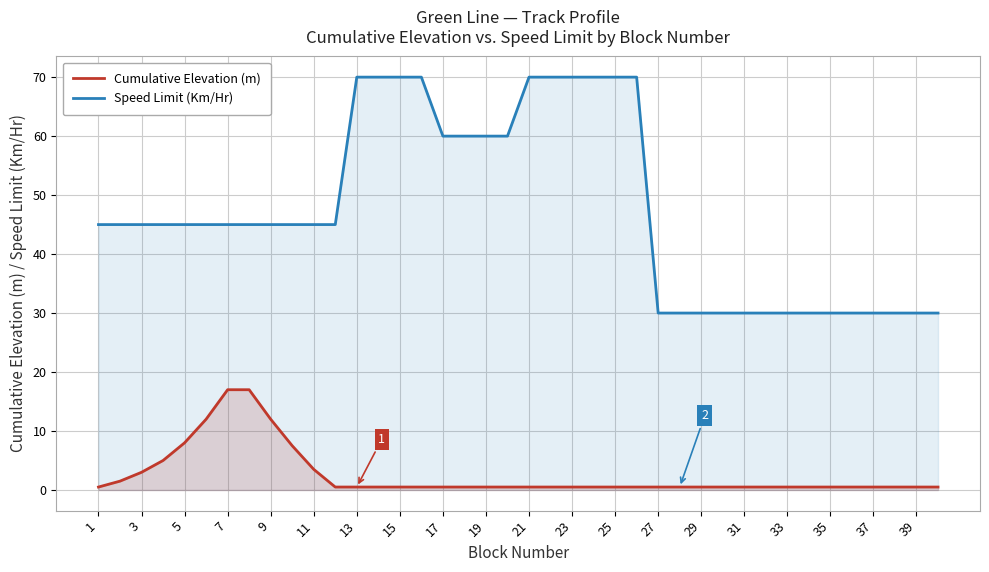

Which series has the largest range (max minus min)?

Speed Limit (Km/Hr)